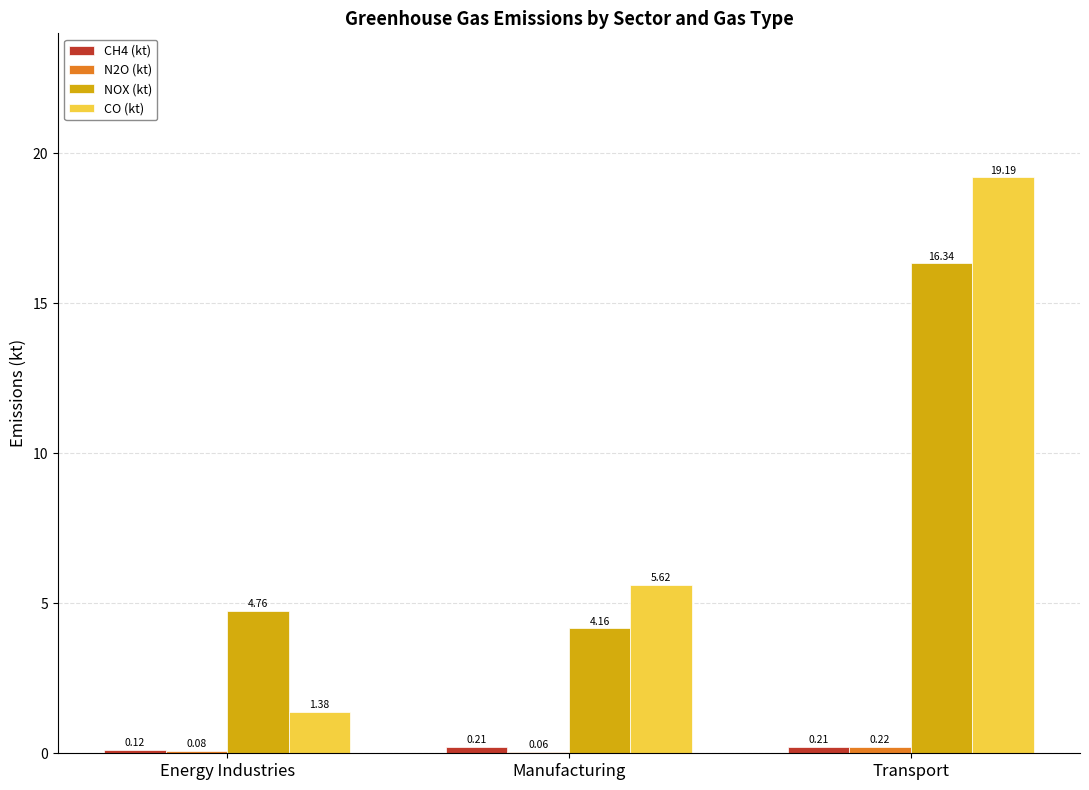

Which category has the highest value in the NOX (kt) series?

Transport